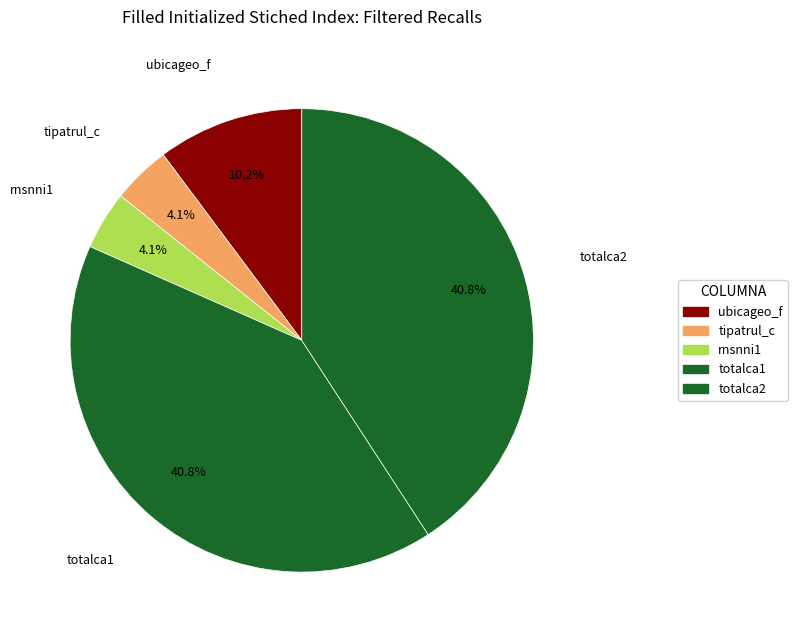

Count the number of slices in the pie.

5